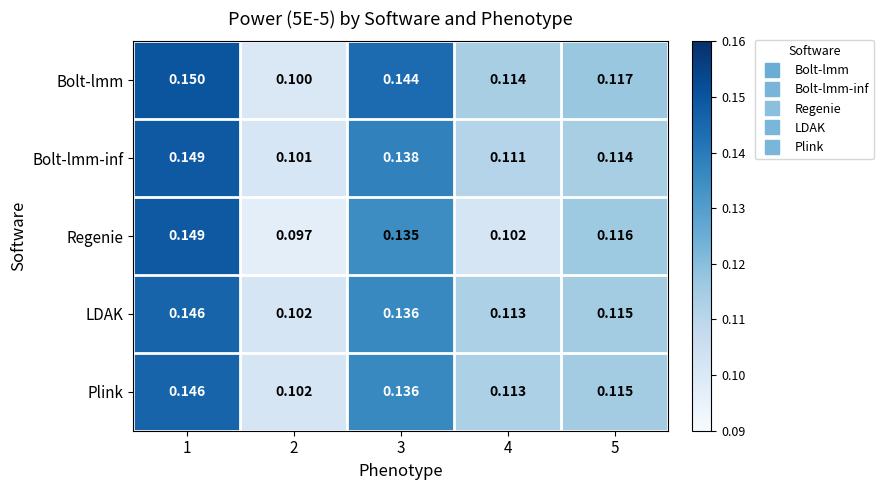

At how many categories does at least one series exceed 0?

5